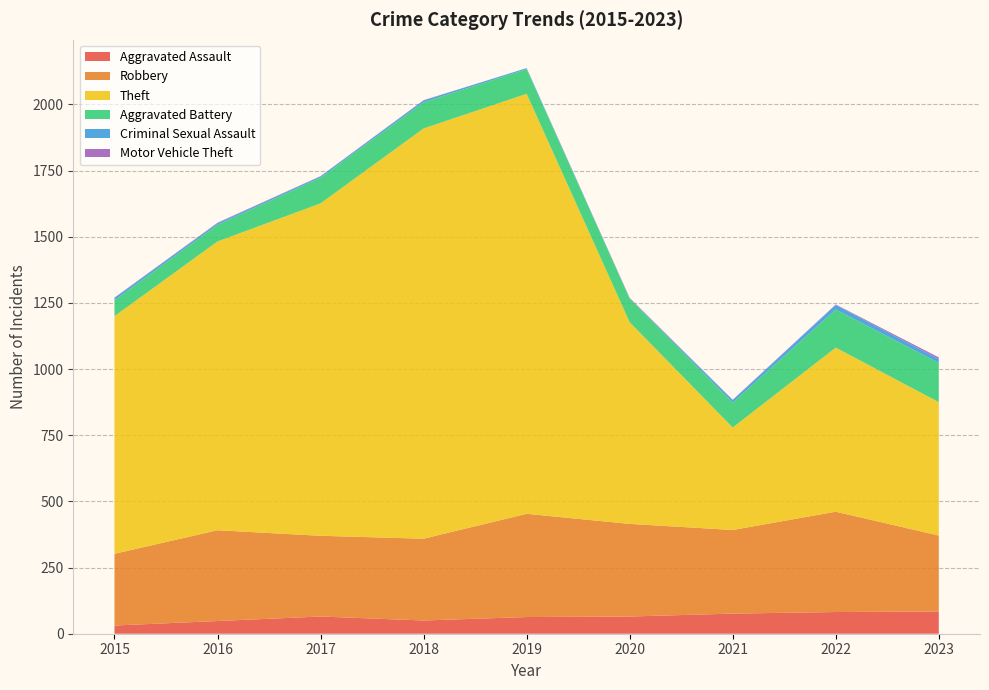

Reading left to right, extract all data points from this chart.

Aggravated Assault: 2015=31	2016=48	2017=65	2018=50	2019=63	2020=65	2021=76	2022=82	2023=84
Robbery: 2015=271	2016=343	2017=305	2018=309	2019=390	2020=350	2021=316	2022=379	2023=287
Theft: 2015=898	2016=1091	2017=1256	2018=1550	2019=1587	2020=762	2021=387	2022=620	2023=504
Aggravated Battery: 2015=60	2016=63	2017=97	2018=99	2019=93	2020=89	2021=94	2022=144	2023=148
Criminal Sexual Assault: 2015=9	2016=6	2017=5	2018=7	2019=4	2020=1	2021=10	2022=17	2023=15
Motor Vehicle Theft: 2015=1	2016=2	2017=1	2018=1	2019=0	2020=2	2021=1	2022=2	2023=6